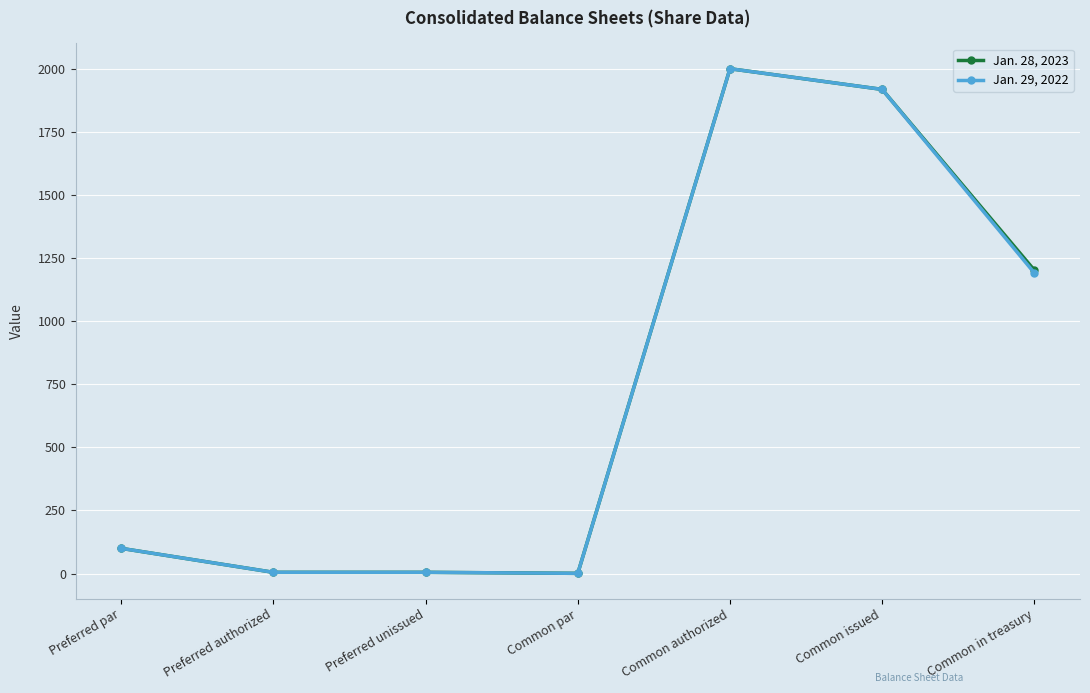

Rank the series at Common in treasury from lowest to highest value.

Jan. 29, 2022, Jan. 28, 2023